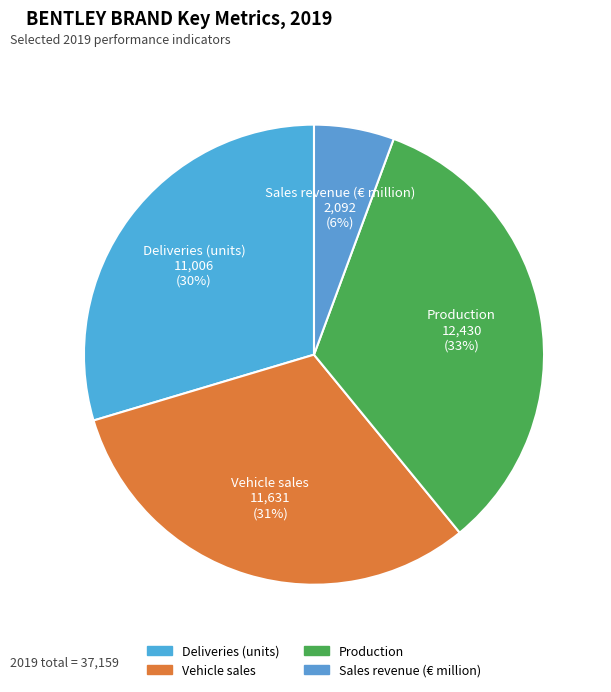

Rank the categories by value from highest to lowest.

Production, Vehicle sales, Deliveries (units), Sales revenue (€ million)